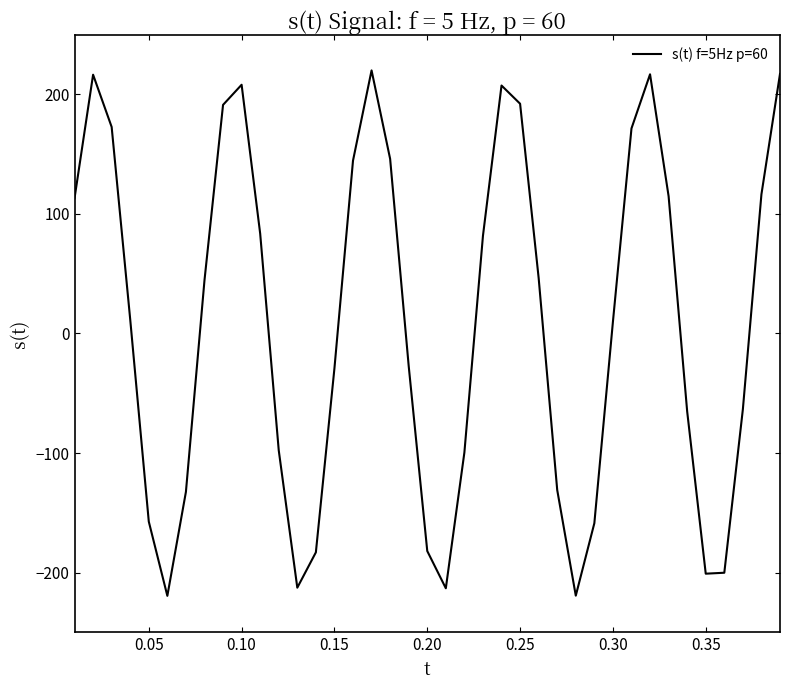

What is the difference between the maximum and minimum values?

439.4